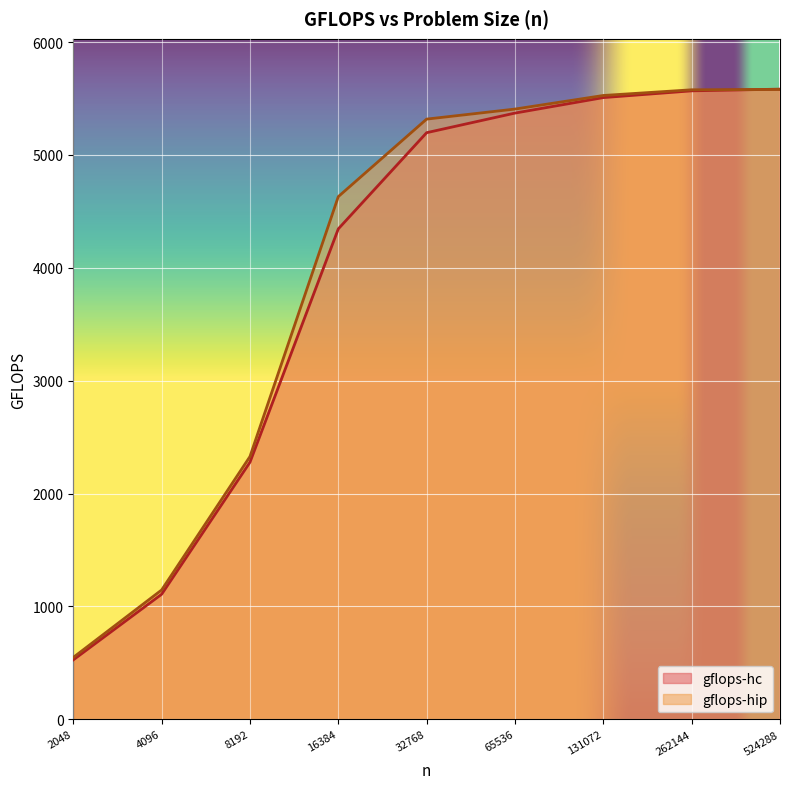

What is the value of the gflops-hip point at the 5th from the left?

5317.5